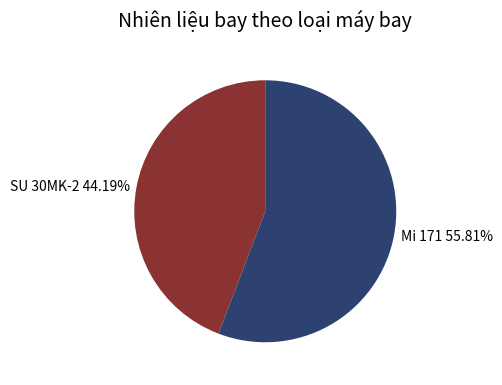

Approximately how many times larger is the value at SU 30MK-2 compared to Mi 171?

0.8